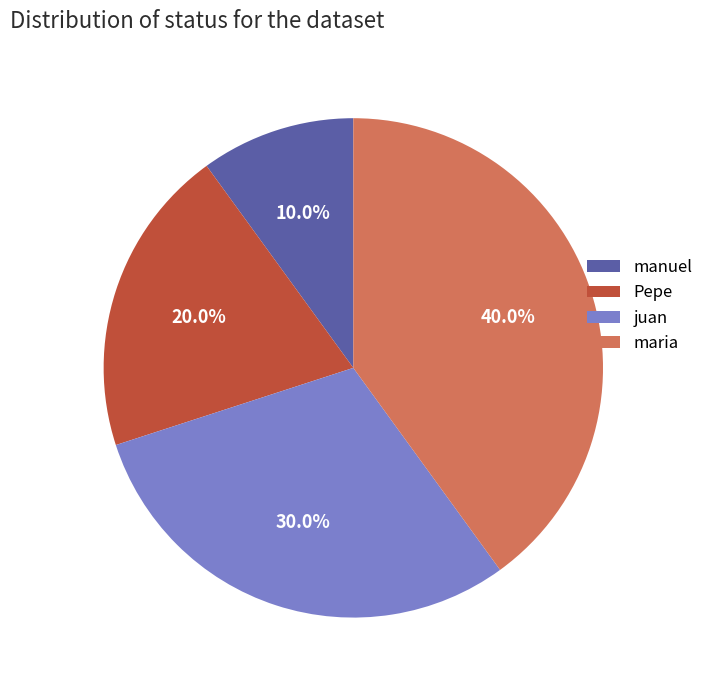

To the nearest percent, what percentage of the pie is maria?

40%